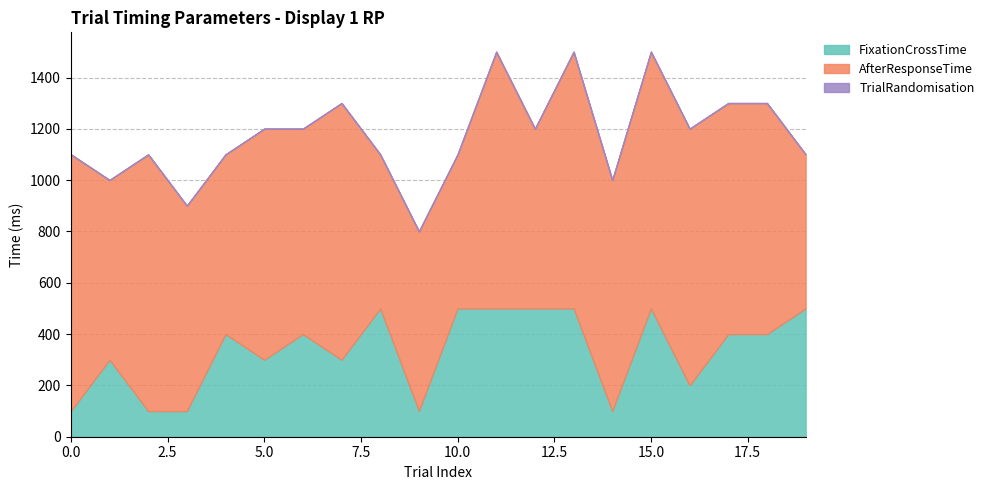

Rank the series by their average value, from highest to lowest.

AfterResponseTime, FixationCrossTime, TrialRandomisation